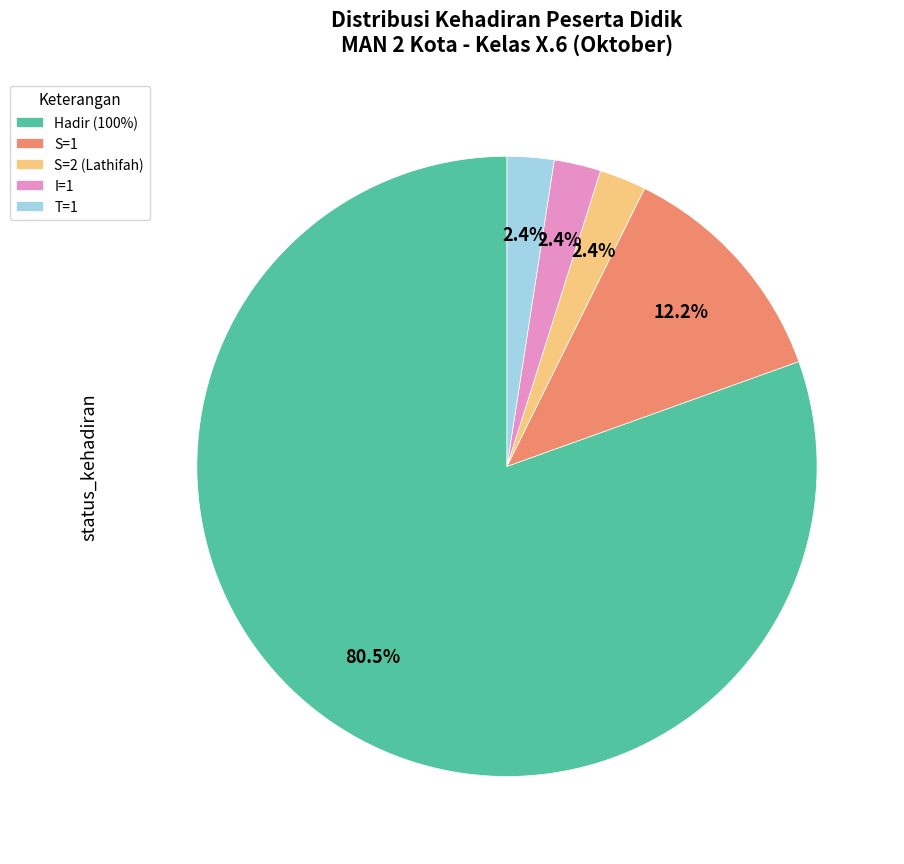

Does any single category account for the majority?

Yes